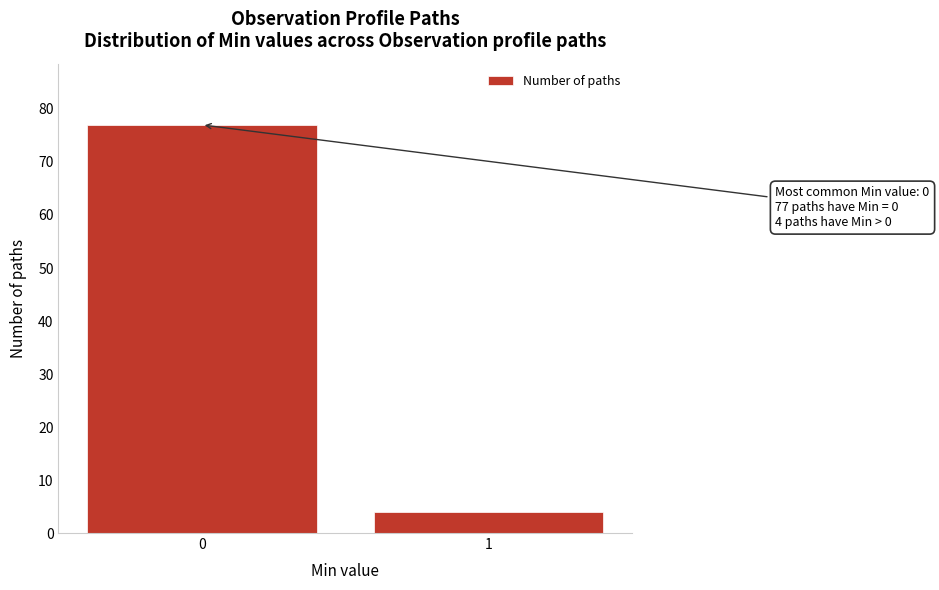

Reading right to left, transcribe all the data shown in this chart.

4	77